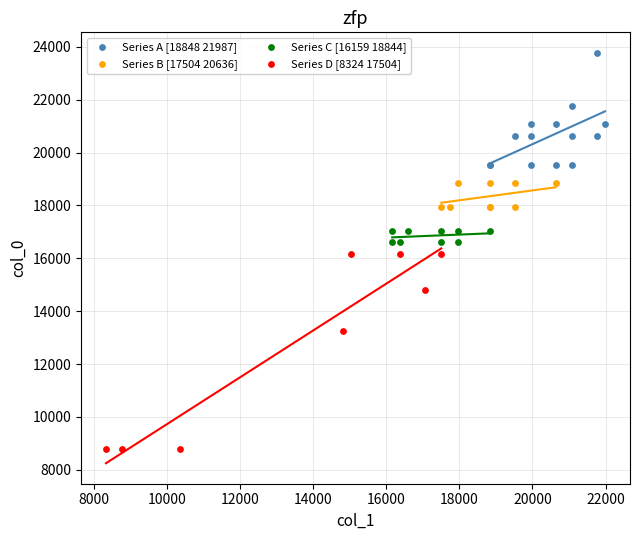

Which series reaches the minimum Y coordinate?

Series D [8324 17504]